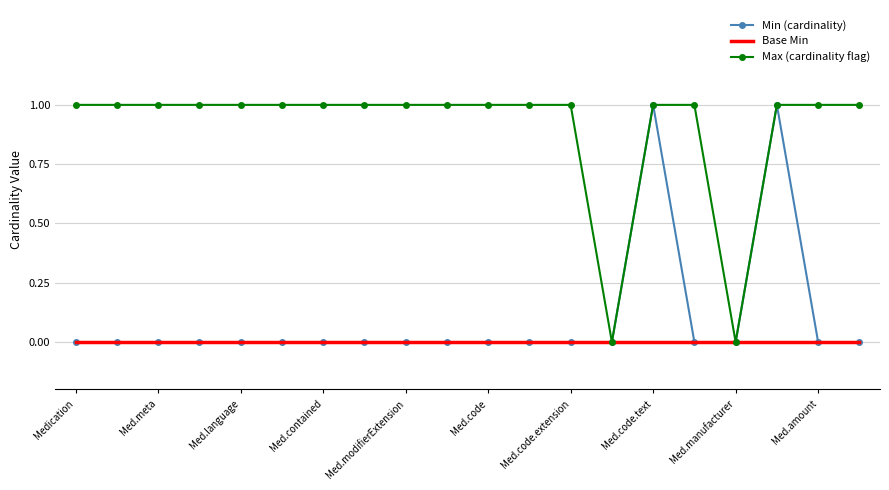

Which series has the largest total across all categories?

Max (cardinality flag)